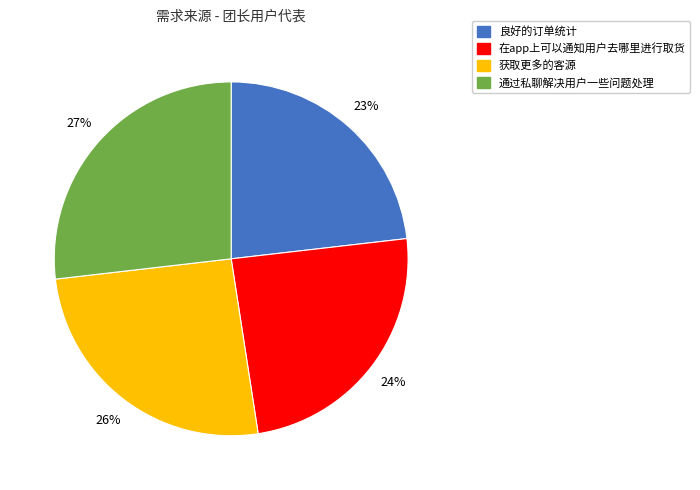

Count the number of slices in the pie.

4